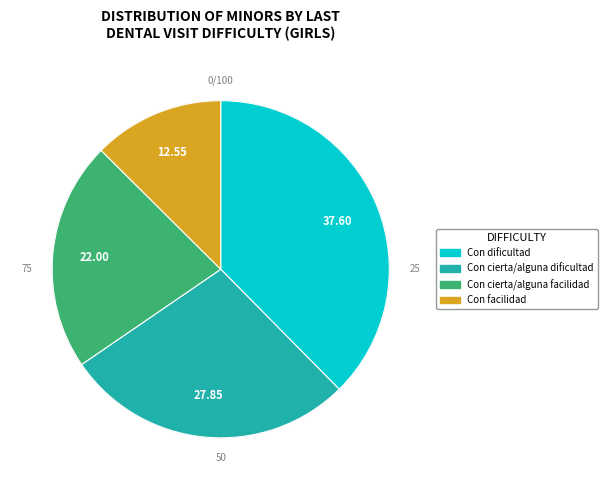

To the nearest percent, what portion does Con dificultad represent?

38%